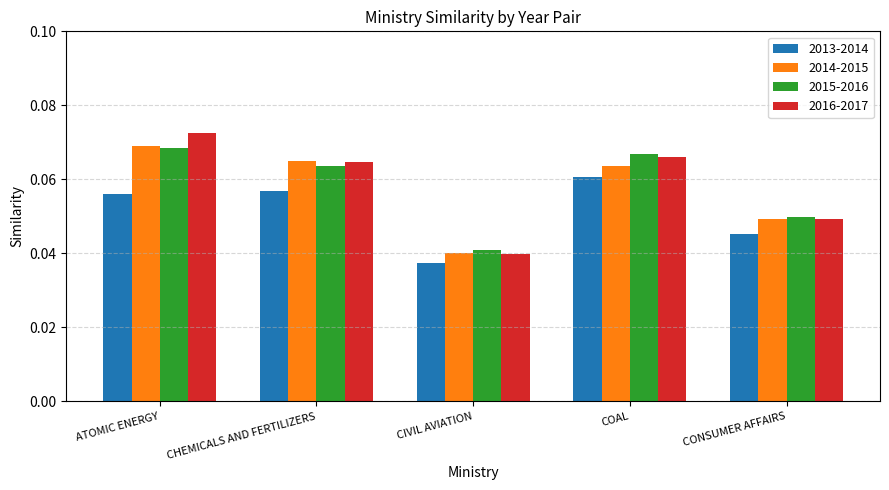

At which label is 2016-2017 closest to 0?

CIVIL AVIATION